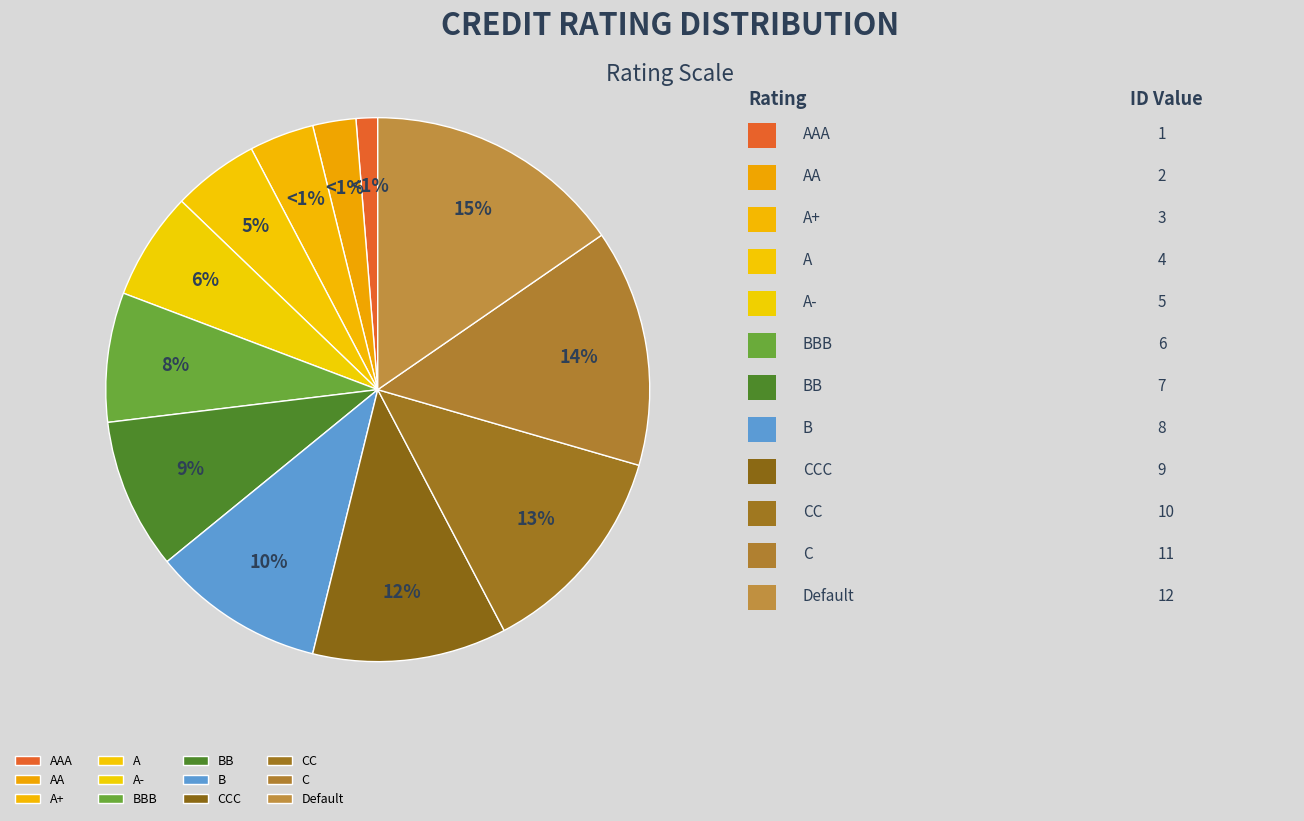

To the nearest percent, what is the difference between the AAA and AA slice percentages?

1%